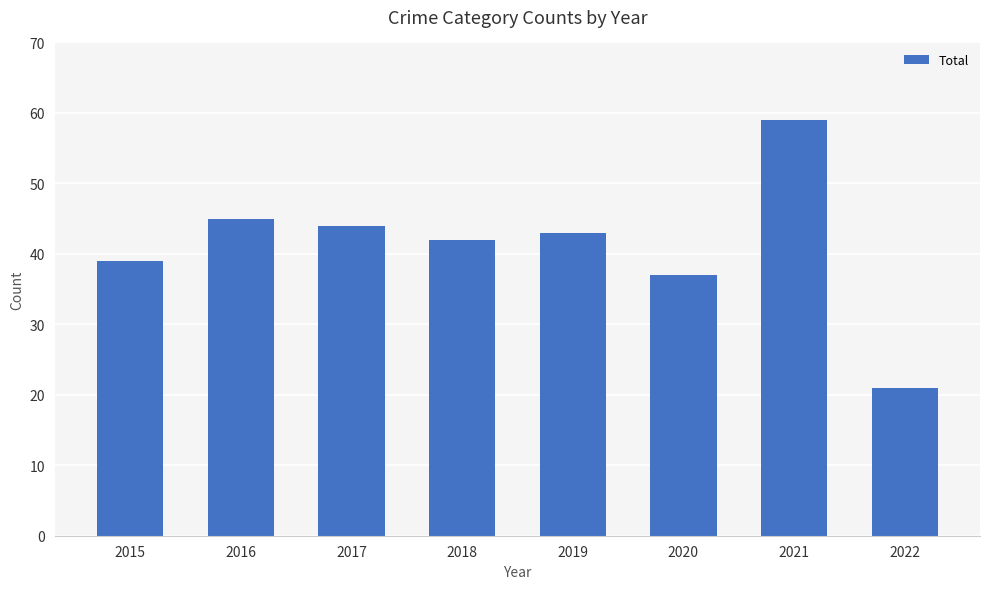

How many distinct data groups are displayed?

1